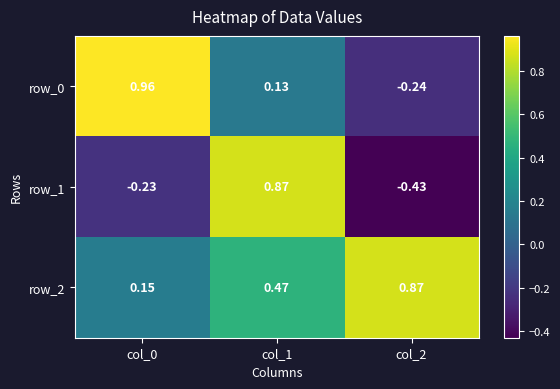

Reading left to right, transcribe all the data shown in this chart.

row_0: 1.0	0.1	-0.2
row_1: -0.2	0.9	-0.4
row_2: 0.2	0.5	0.9